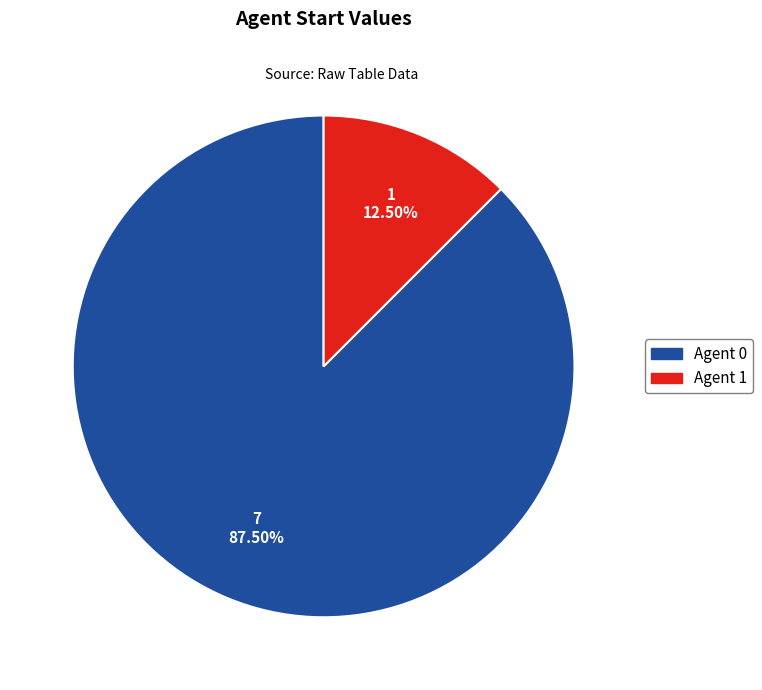

What is the majority slice?

Agent 0